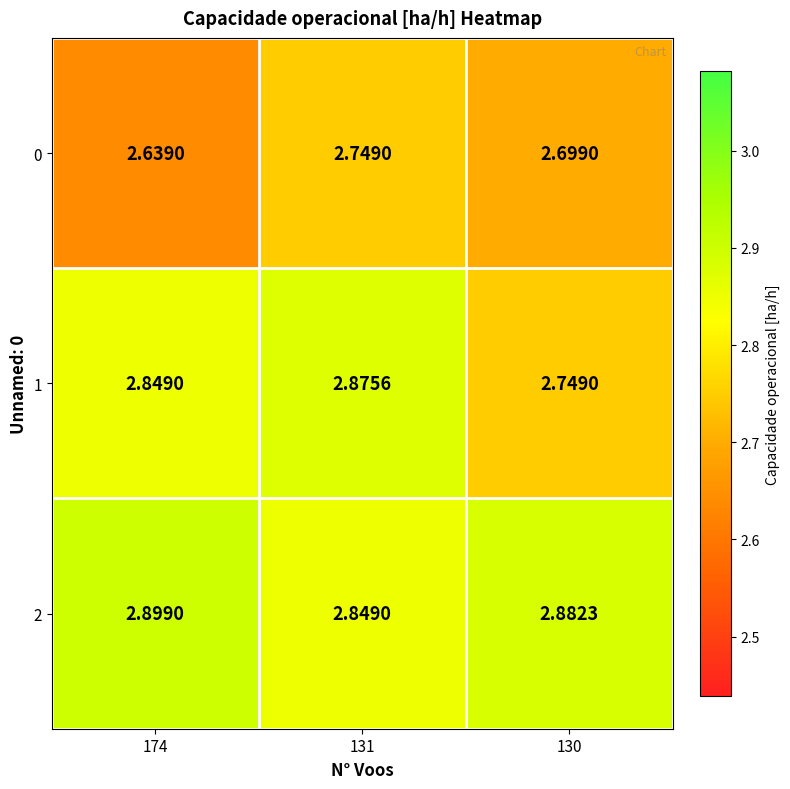

Rank the series by their average value, from highest to lowest.

2, 1, 0